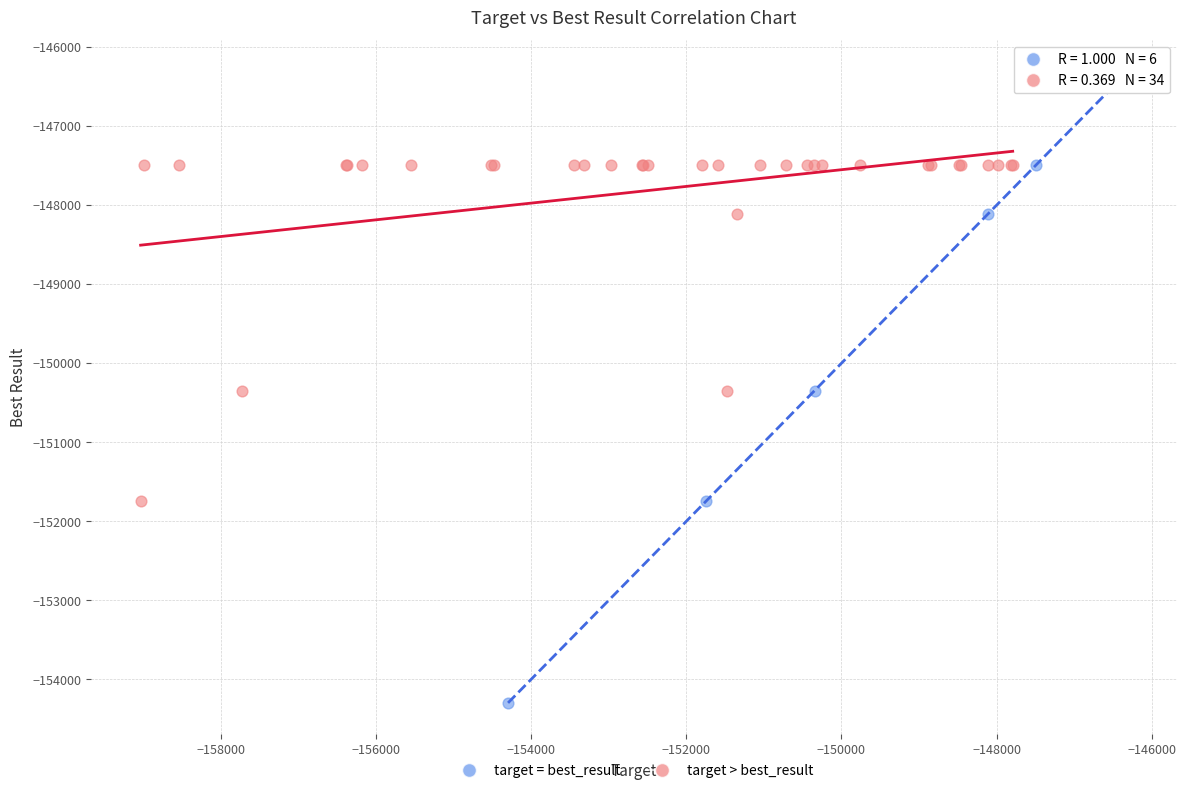

Which series has the widest spread of Y values?

target = best_result